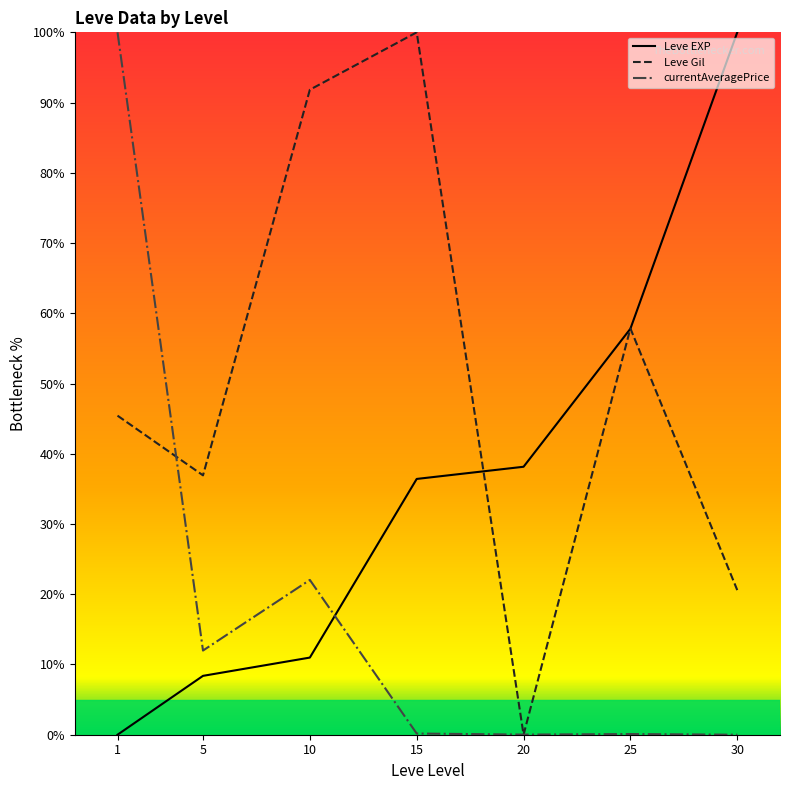

Which series has the largest total across all categories?

Leve Gil